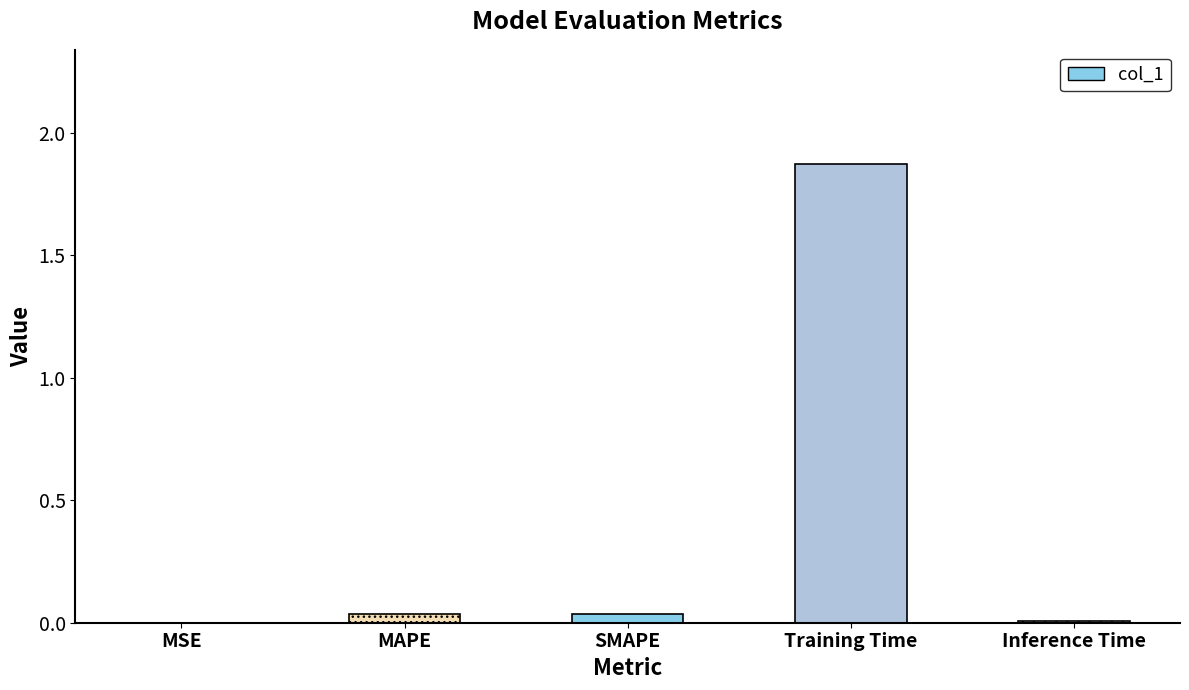

Which label corresponds to the largest value in the chart?

Training Time